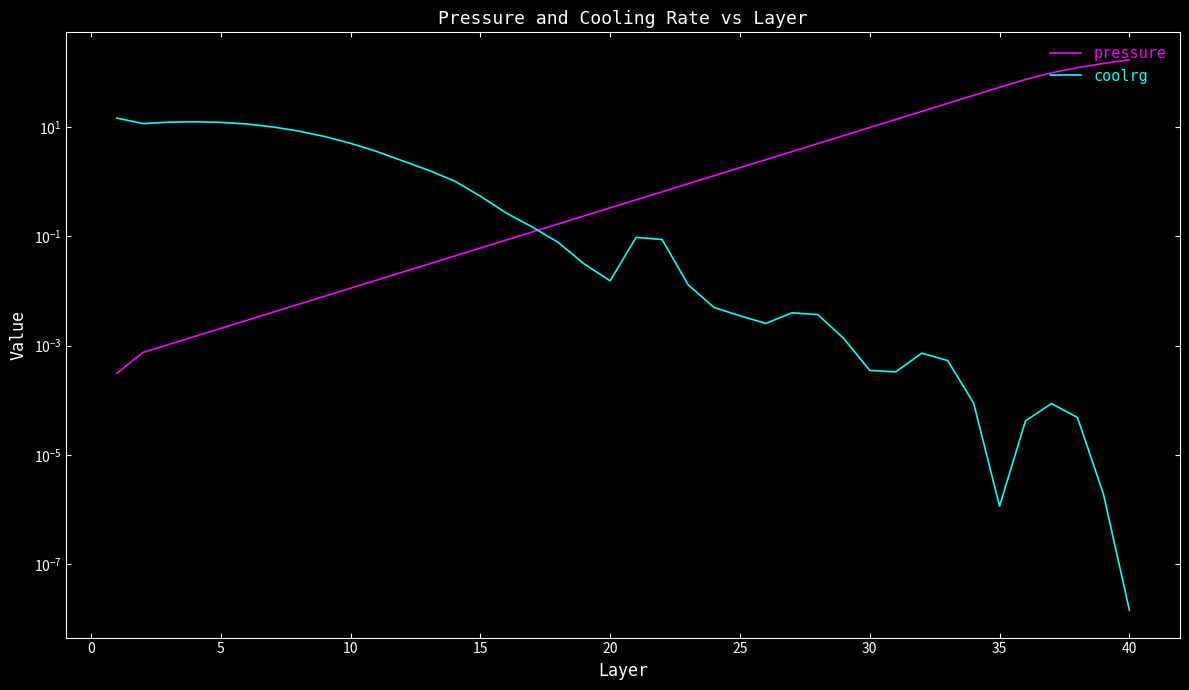

Which series has the largest range (max minus min)?

pressure